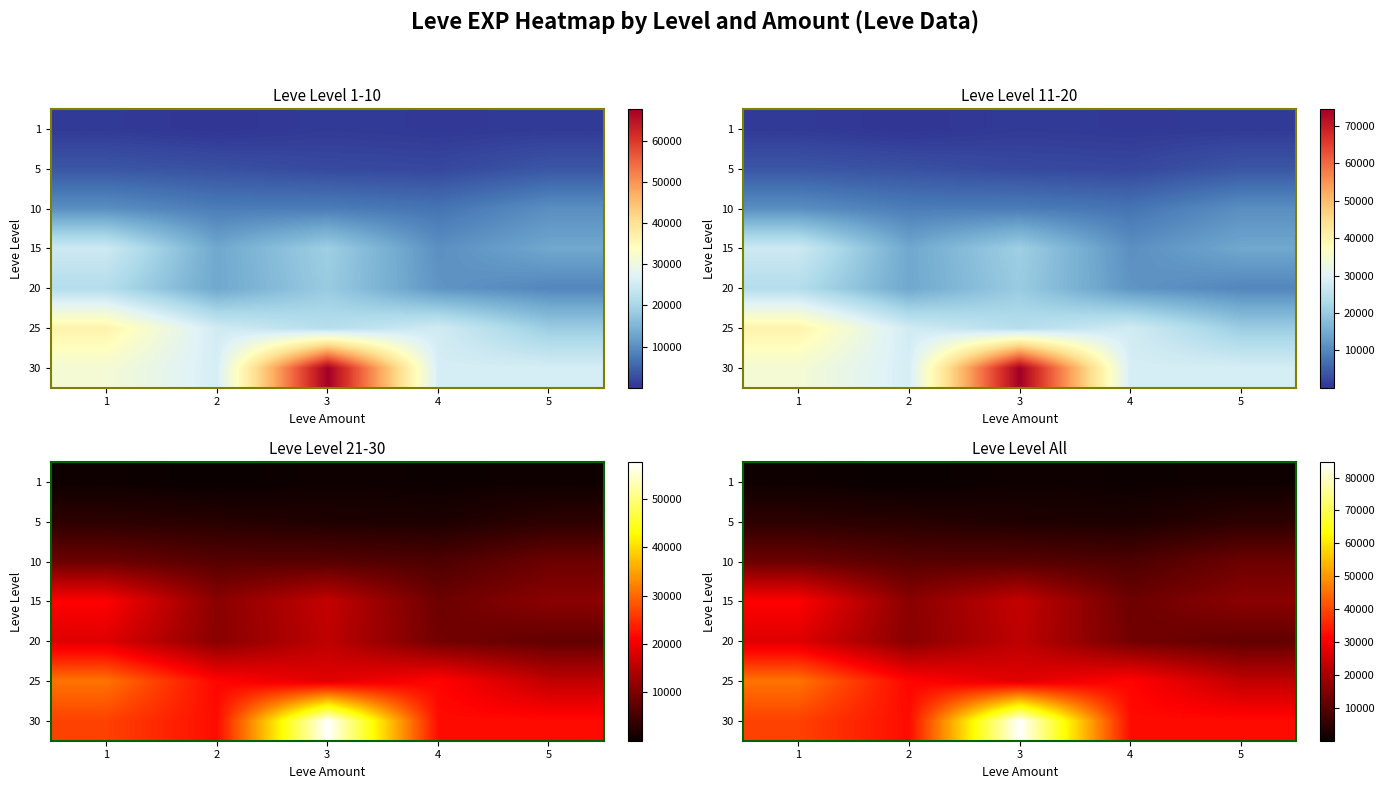

What is the difference between the 1 values at 4 and 5?

225.0